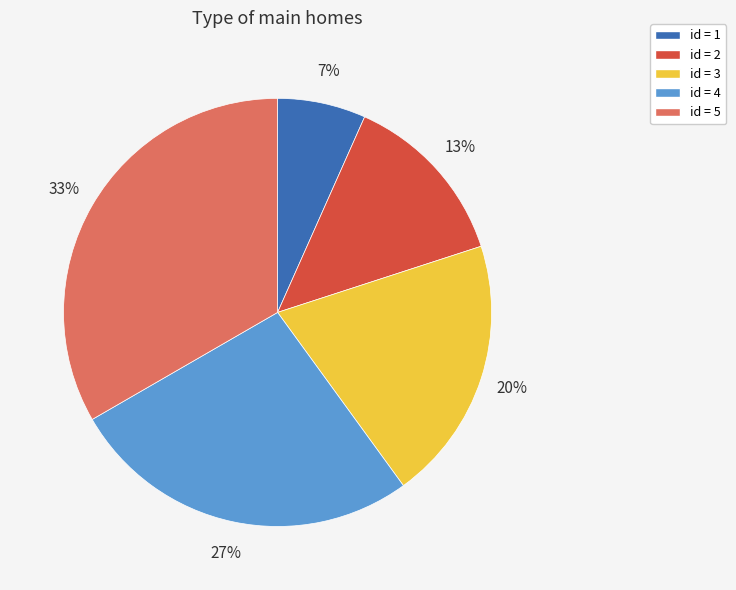

Does any single category account for the majority?

No